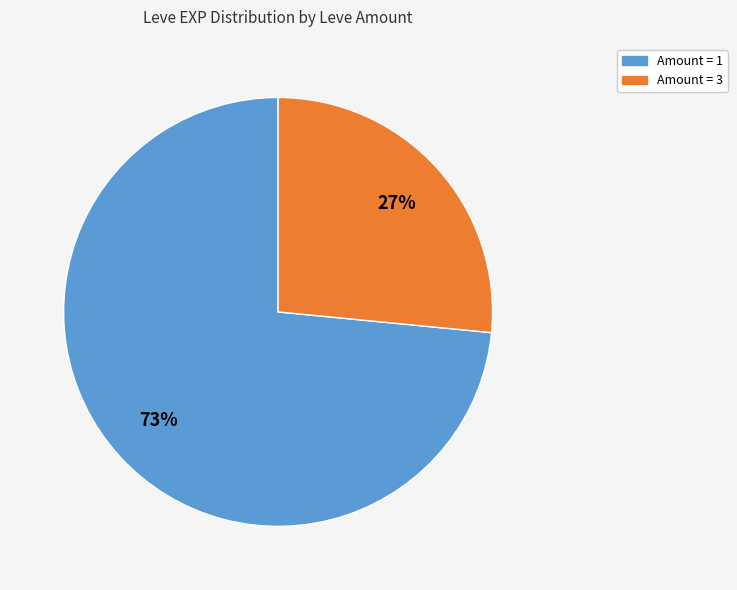

What is the largest slice in the pie chart?

Amount = 1